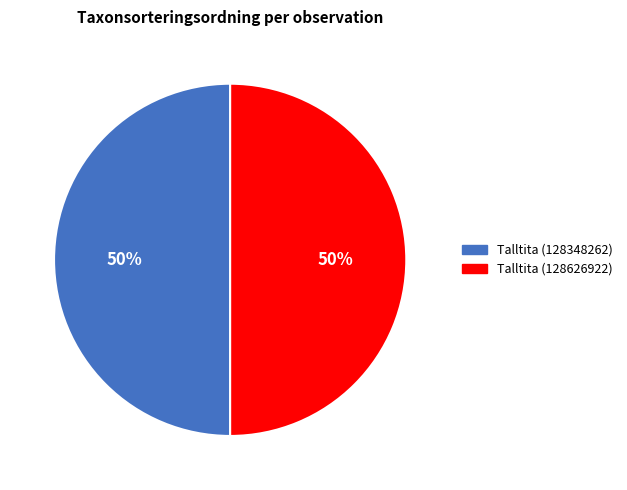

What is the ratio of the value at Talltita (128348262) to the value at Talltita (128626922)?

1.0